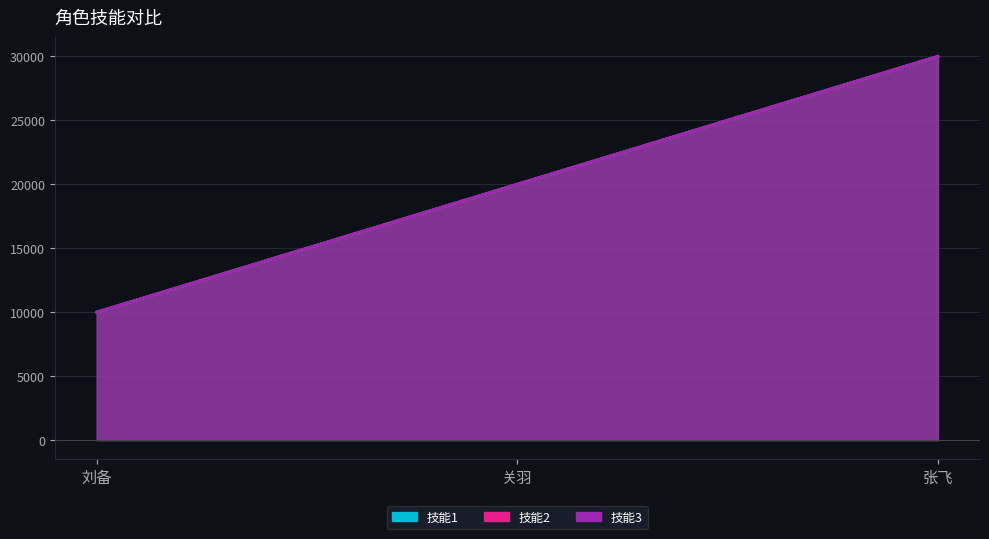

What is the sum of the 技能2 values at 张飞 and 关羽?

50004